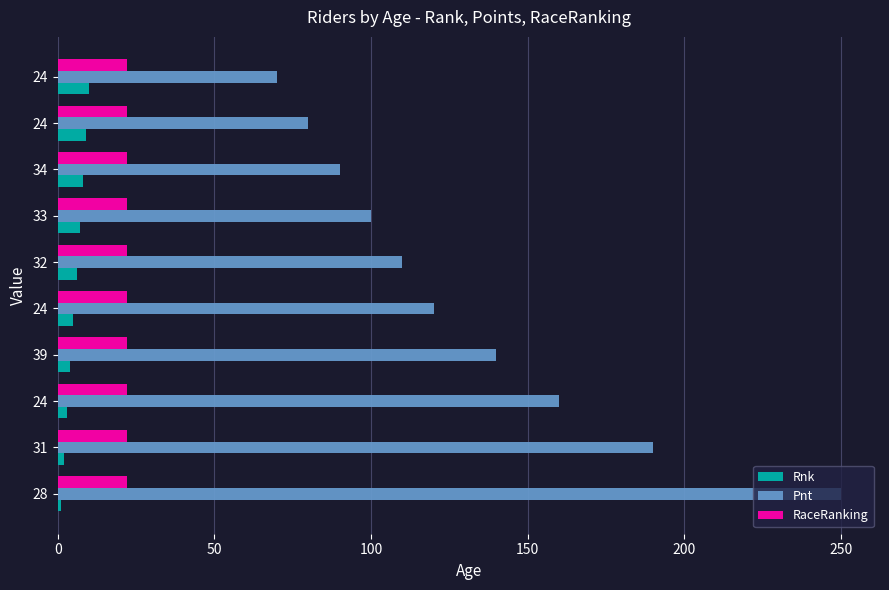

What are all the series names shown in the legend?

Rnk, Pnt, RaceRanking